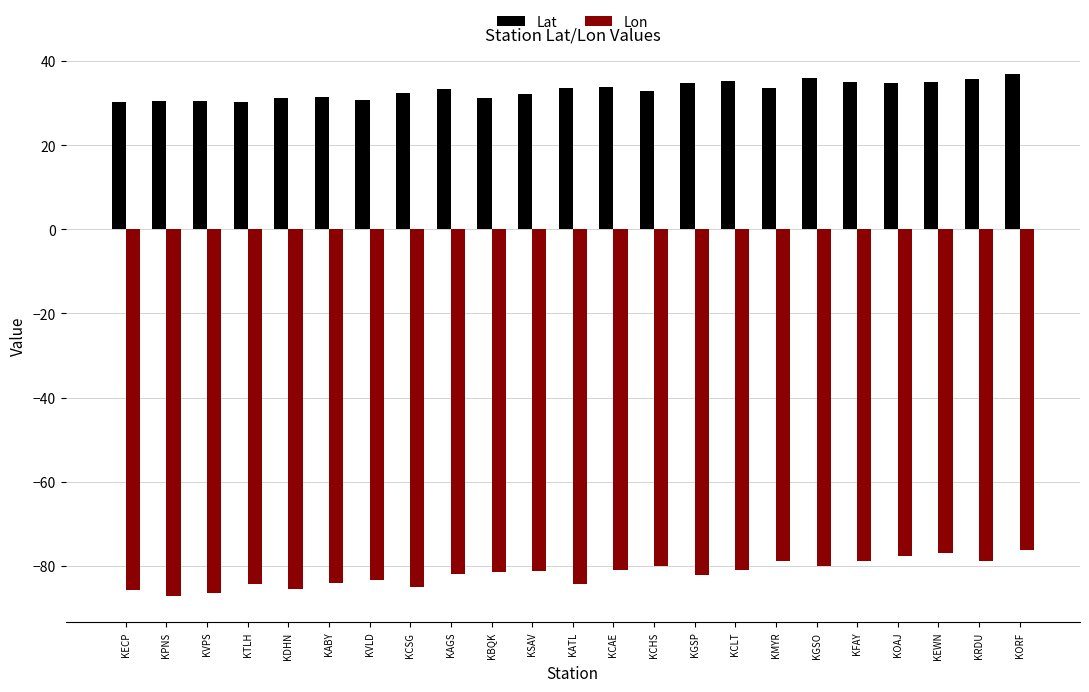

What is the value of the Lat bar at the 7th from the left?

30.8